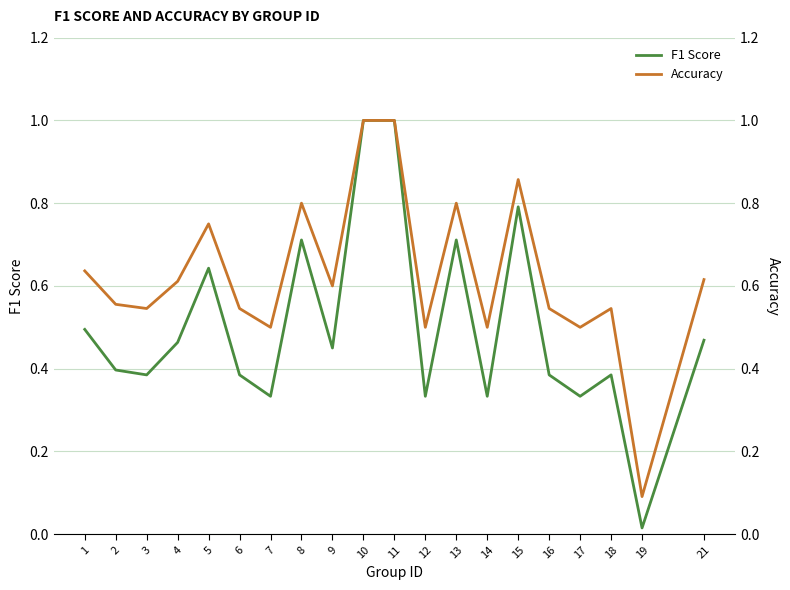

True or false: Accuracy and F1 Score cross at least once.

False